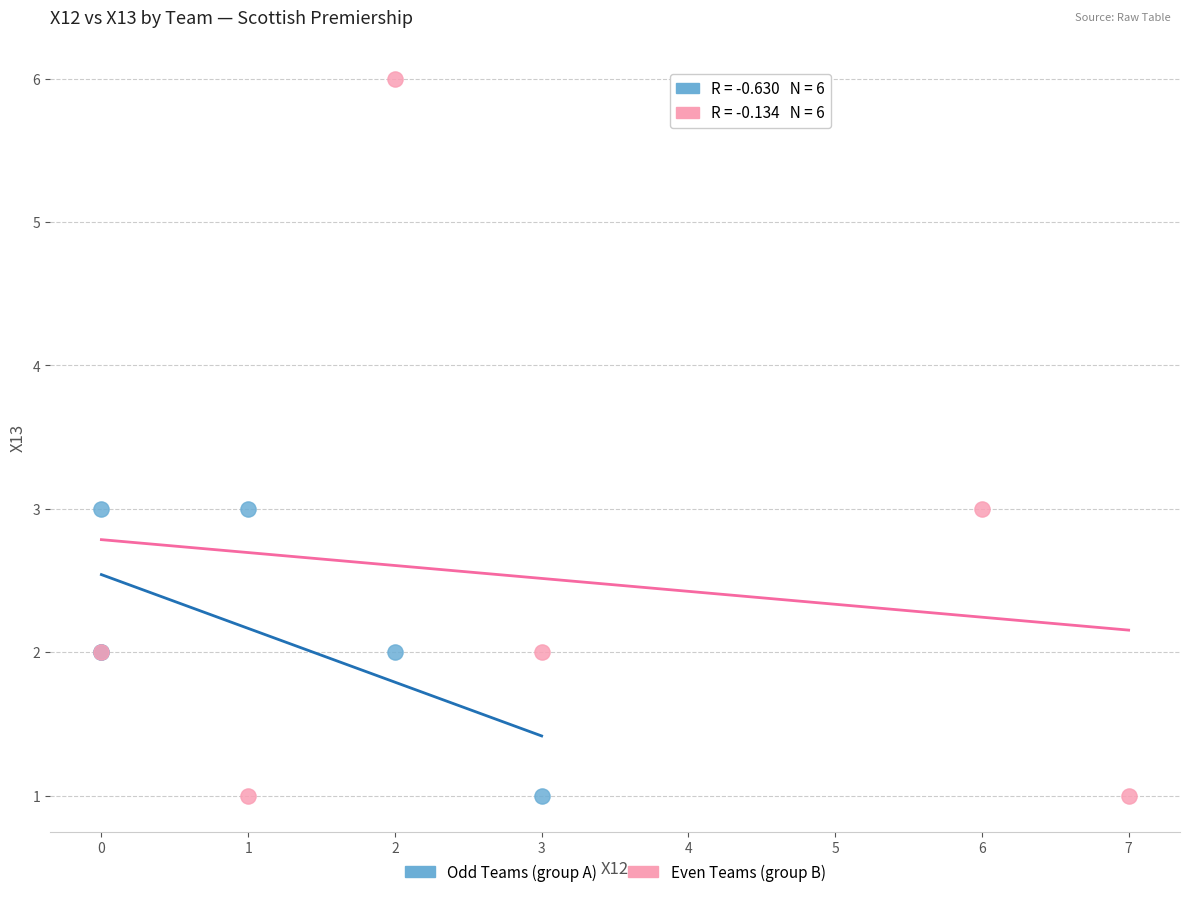

What are all the series names shown in the legend?

Odd Teams (group A), Even Teams (group B)